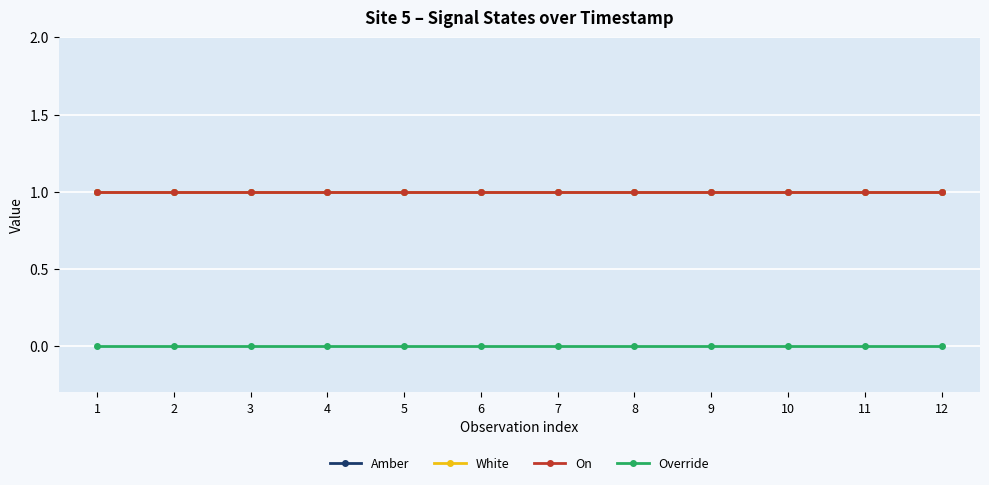

True or false: On and White intersect in this chart.

False